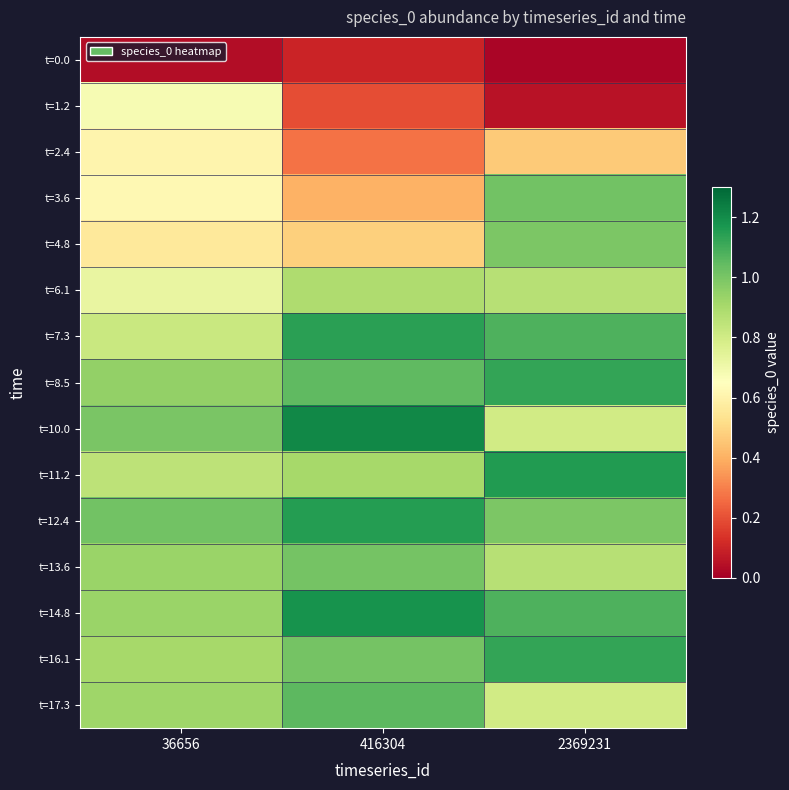

Between 416304 and 36656, which is larger?

416304